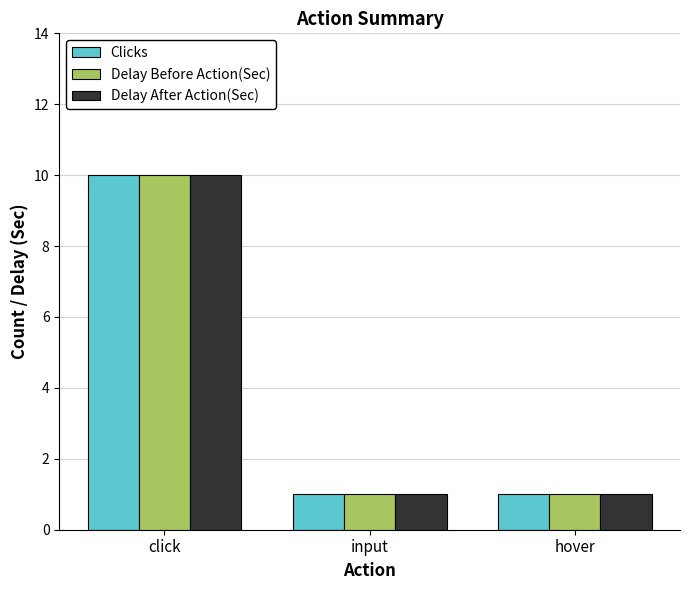

What position from the left is hover?

3